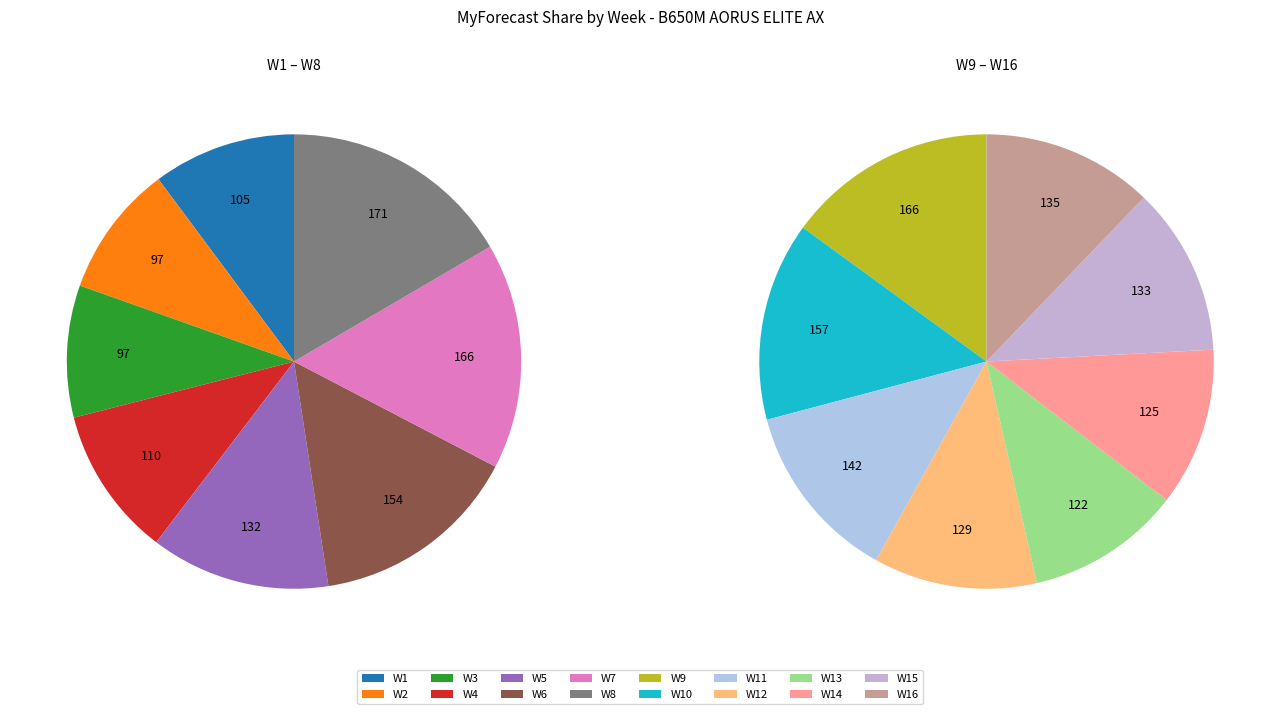

To the nearest percent, what percentage of the pie is W10?

7%